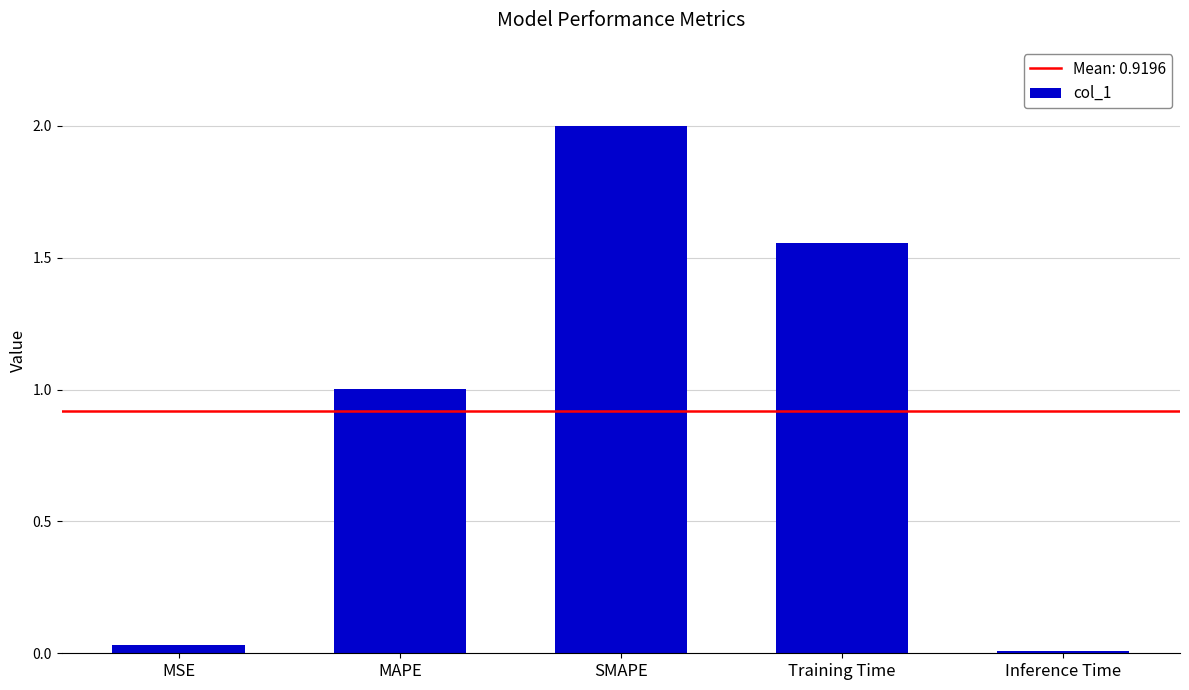

Which has a higher value, SMAPE or Training Time?

SMAPE